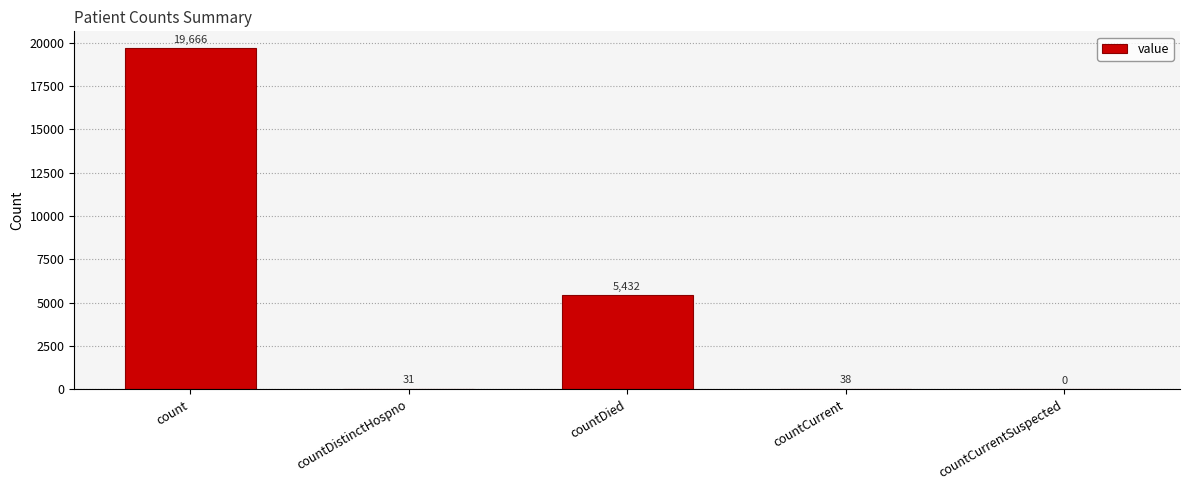

Reading left to right, extract all data points from this chart.

count=19666	countDistinctHospno=31	countDied=5432	countCurrent=38	countCurrentSuspected=0